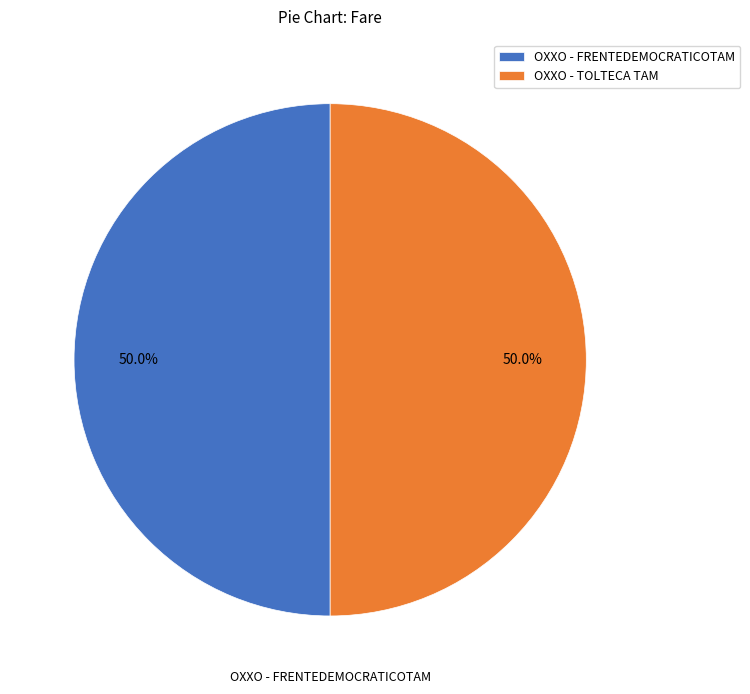

Combined, what portion of the pie is OXXO - FRENTEDEMOCRATICOTAM and OXXO - TOLTECA TAM?

100.0%